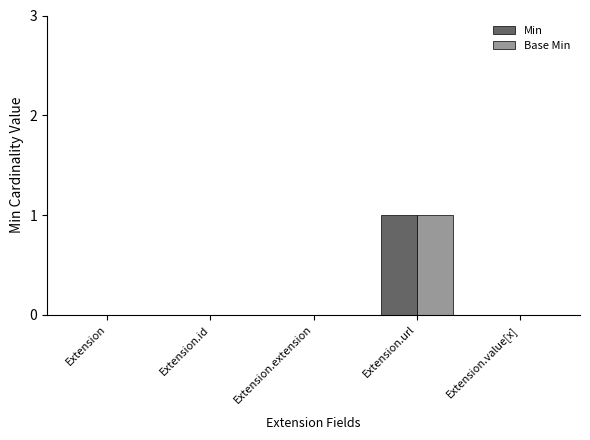

Are the bars horizontal?

No